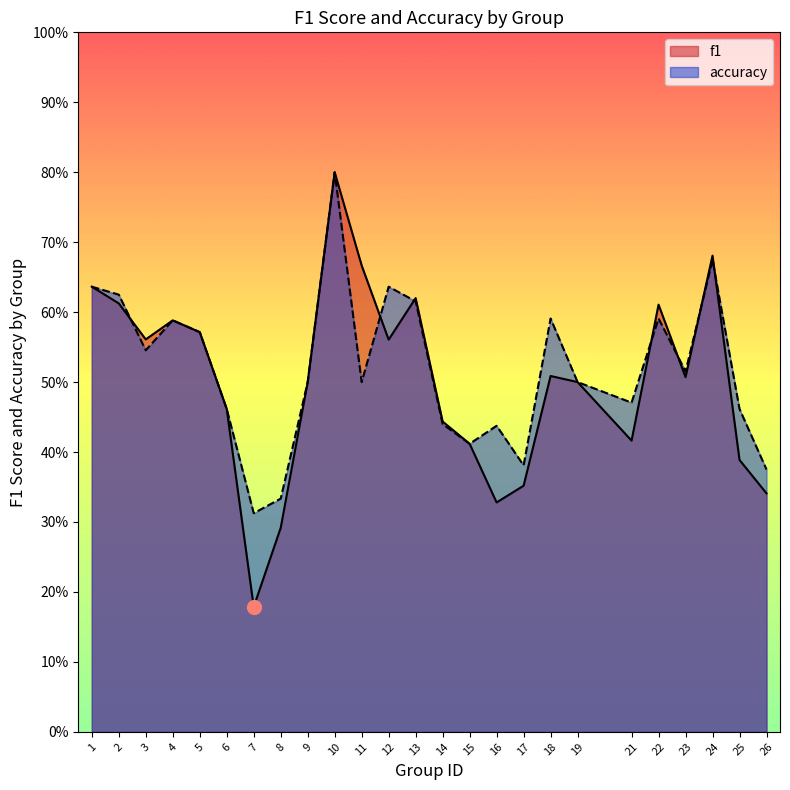

True or false: accuracy has more than 0 points higher than both neighbors.

True